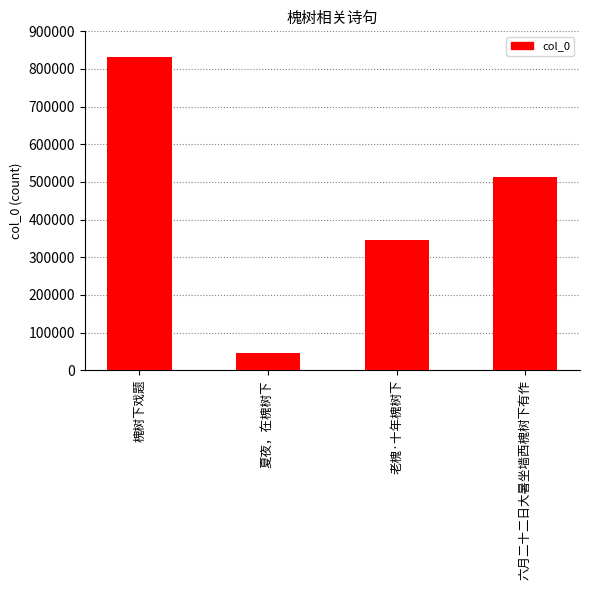

Does the chart contain stacked bars?

No